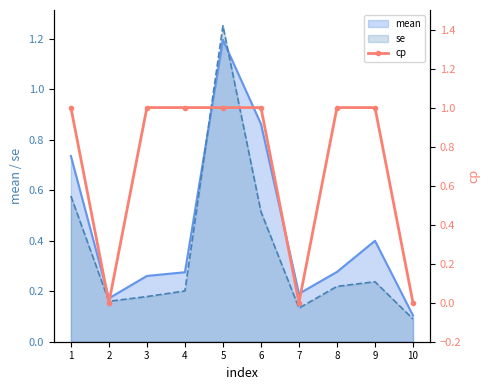

Which category has the highest value in the se series?

5